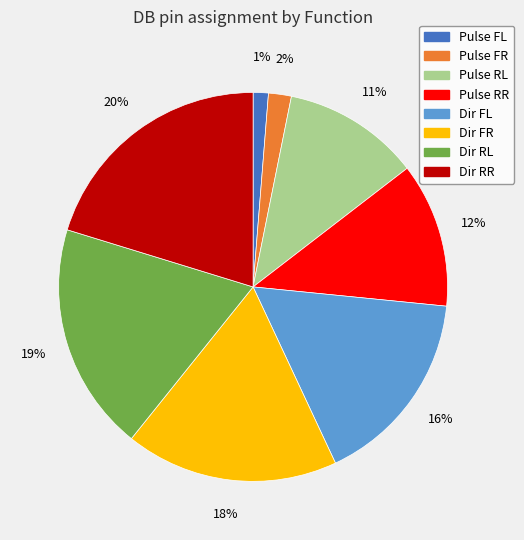

True or false: Dir RR accounts for 31% of the total.

False